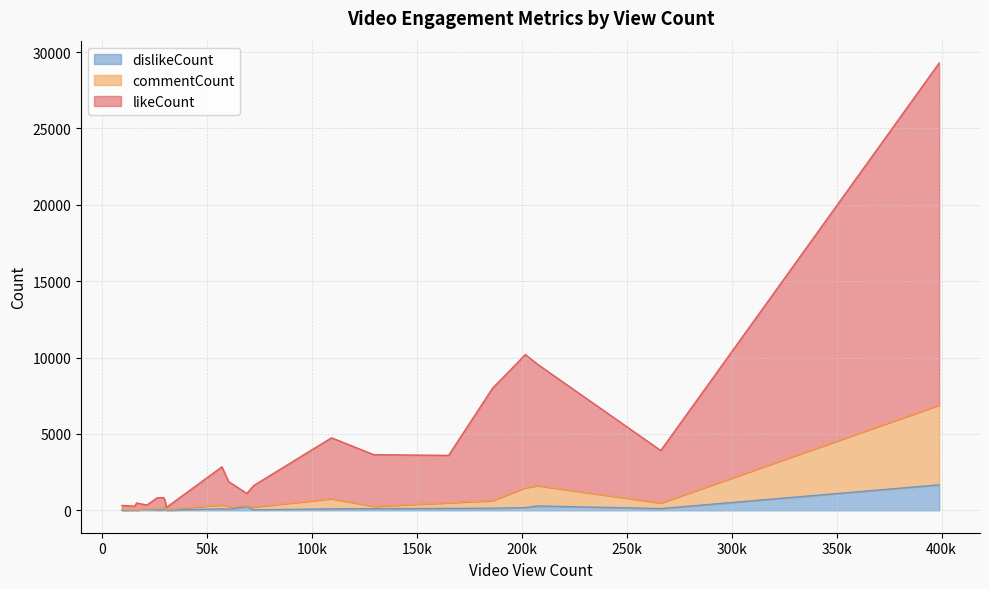

At which label is dislikeCount closest to 838?

207490